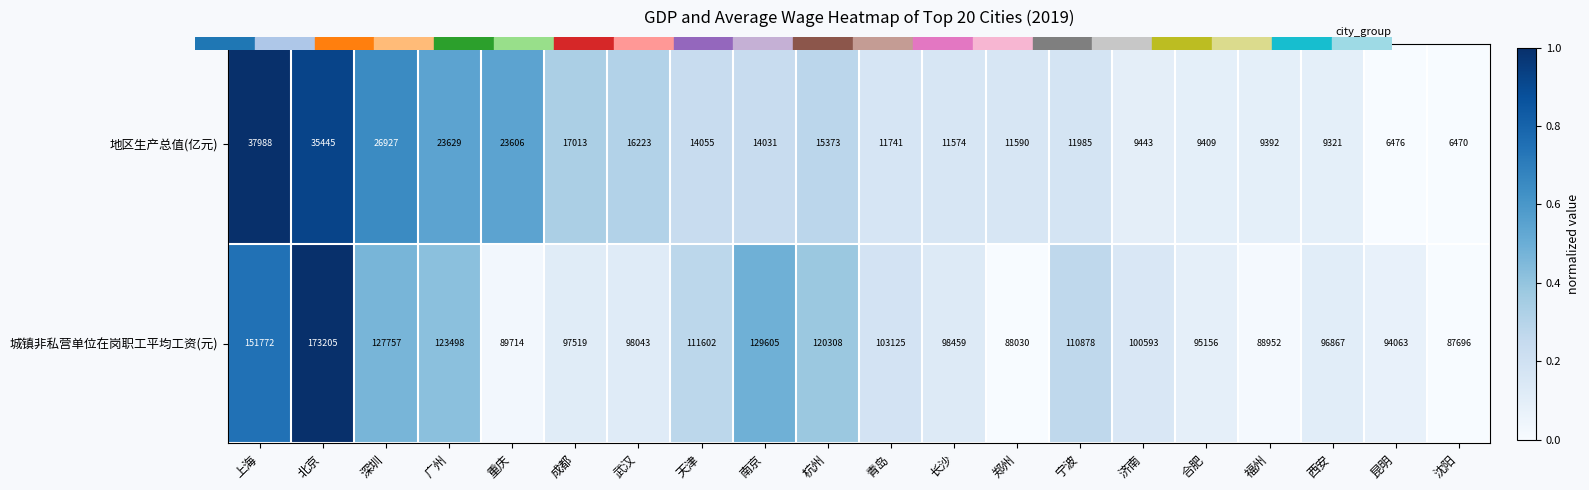

Rank the series at 上海 from lowest to highest value.

地区生产总值(亿元), 城镇非私营单位在岗职工平均工资(元)